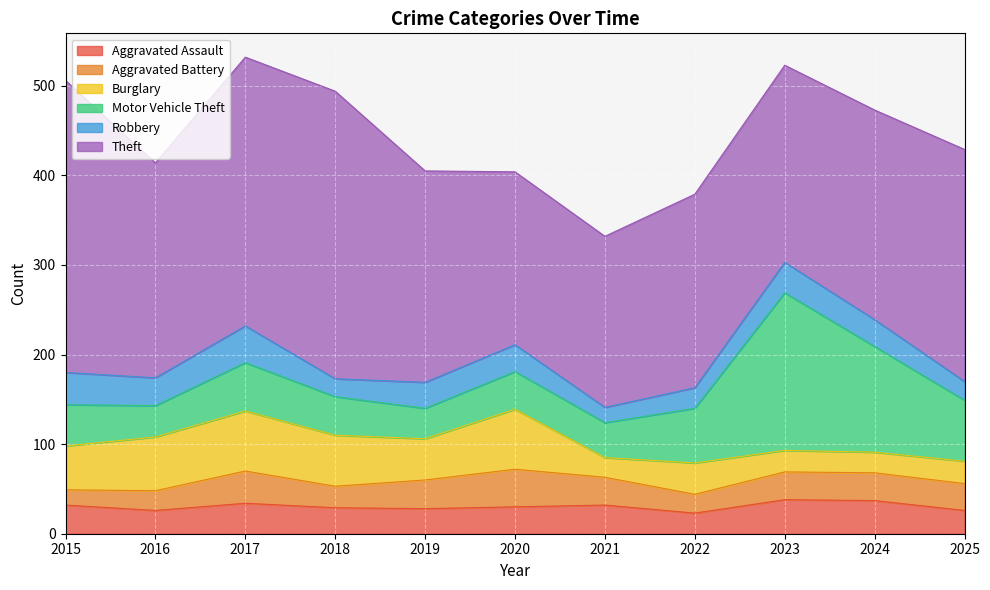

List the series in order of their peak value, highest first.

Theft, Motor Vehicle Theft, Burglary, Aggravated Battery, Robbery, Aggravated Assault